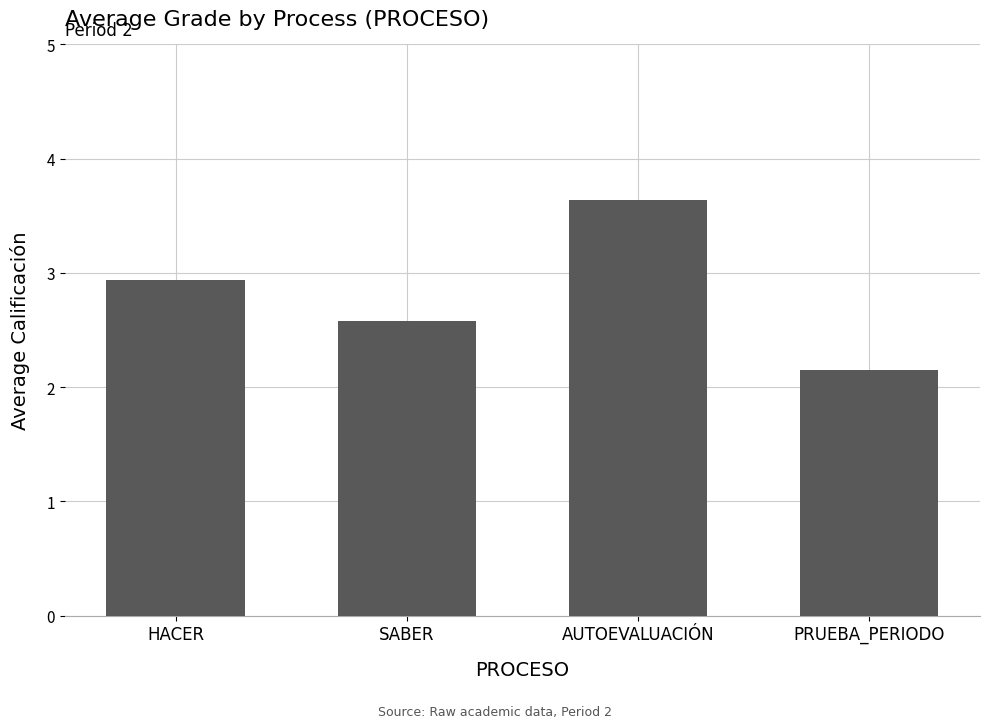

What is the label of the 1st bar from the left?

HACER